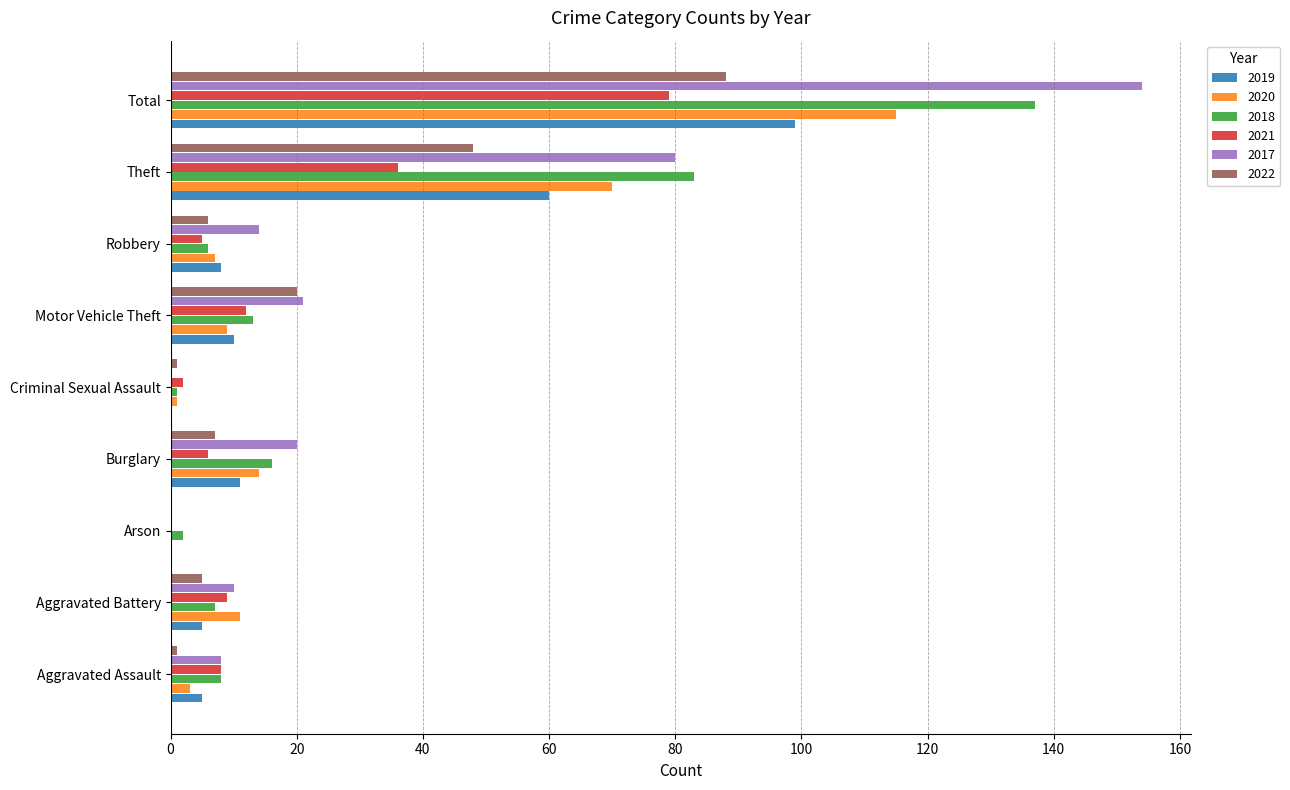

What is the sum of all 2020 values?

230